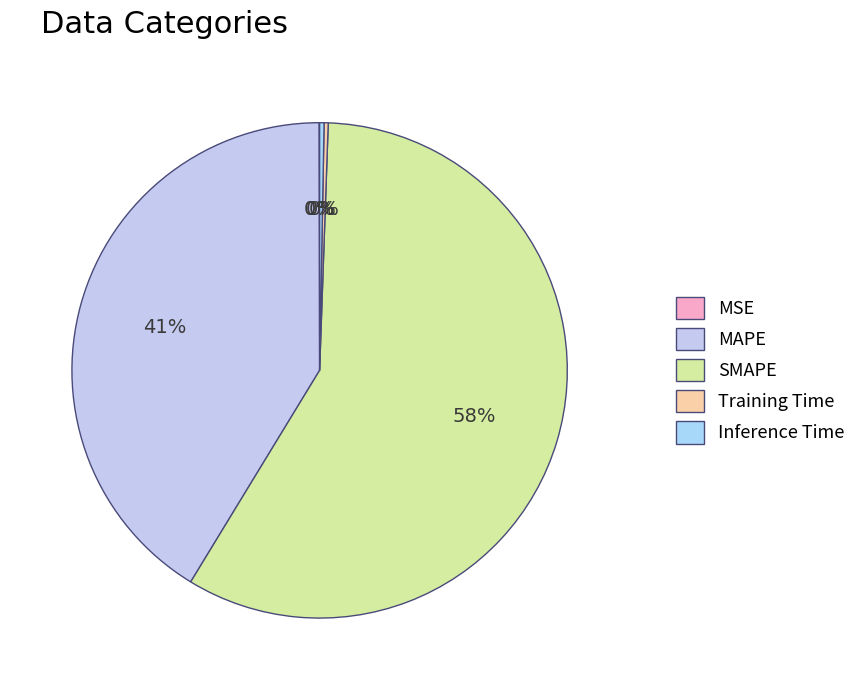

To the nearest percent, what percentage of the pie is MAPE?

41%